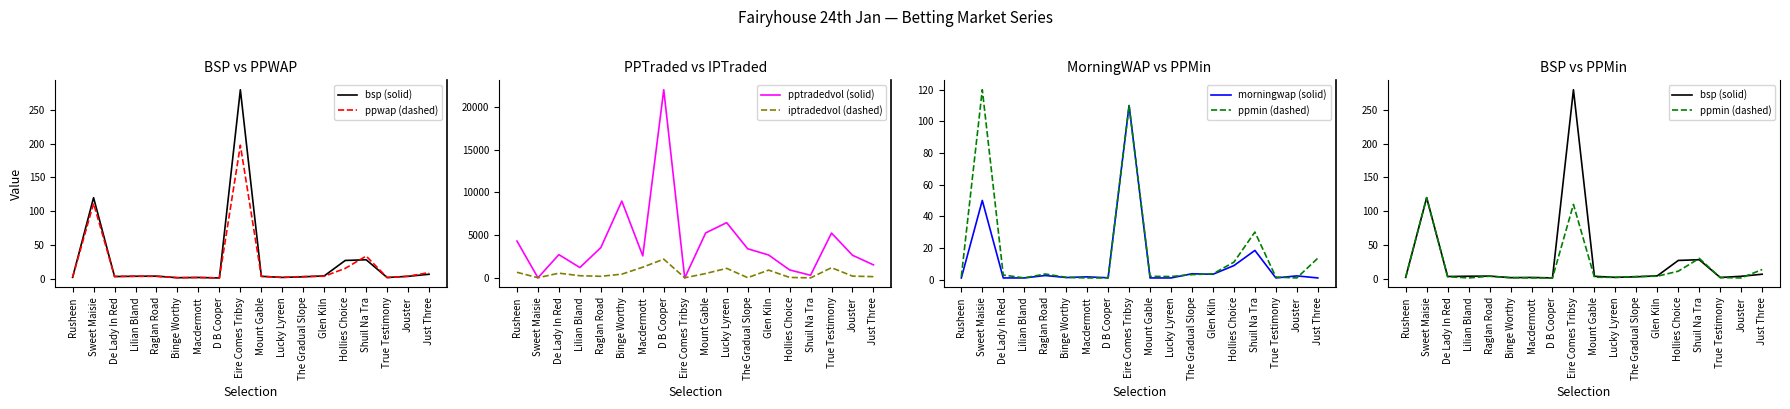

Is the value of morningwap (solid) at Lucky Lyreen greater than the value of bsp (solid) at The Gradual Slope?

No